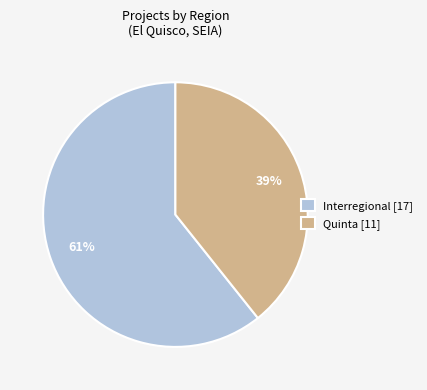

Which has a higher value, Interregional [17] or Quinta [11]?

Interregional [17]